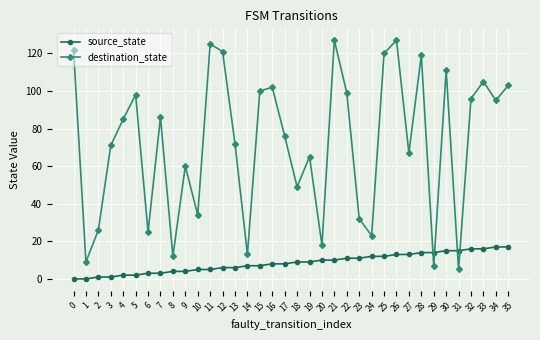

Reading left to right, list all the values displayed in this chart.

source_state: 0=0	1=0	2=1	3=1	4=2	5=2	6=3	7=3	8=4	9=4	10=5	11=5	12=6	13=6	14=7	15=7	16=8	17=8	18=9	19=9	20=10	21=10	22=11	23=11	24=12	25=12	26=13	27=13	28=14	29=14	30=15	31=15	32=16	33=16	34=17	35=17
destination_state: 0=122	1=9	2=26	3=71	4=85	5=98	6=25	7=86	8=12	9=60	10=34	11=125	12=121	13=72	14=13	15=100	16=102	17=76	18=49	19=65	20=18	21=127	22=99	23=32	24=23	25=120	26=127	27=67	28=119	29=7	30=111	31=5	32=96	33=105	34=95	35=103